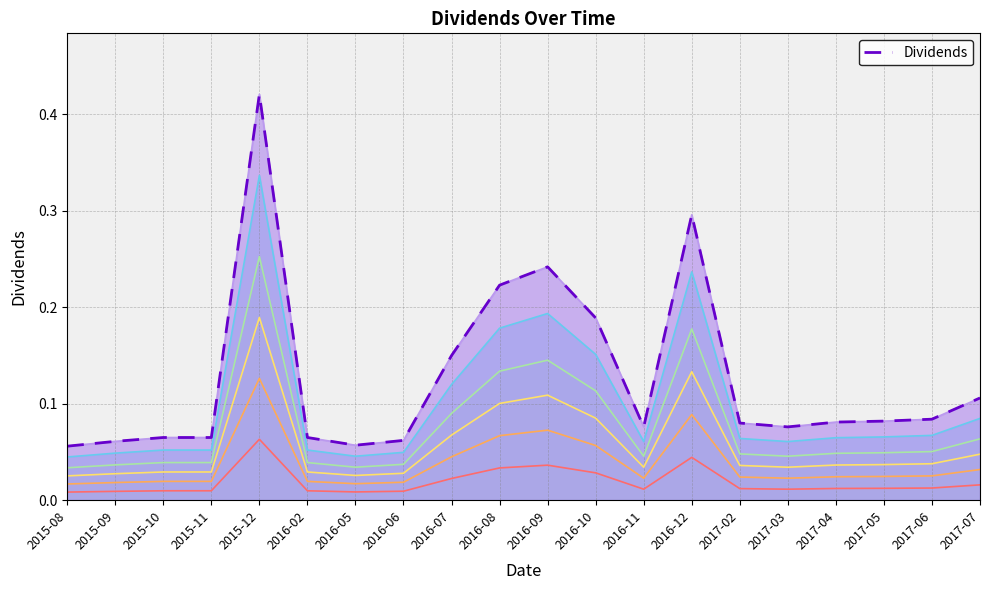

Reading left to right, what are all the values shown in this chart?

0.1	0.1	0.1	0.1	0.4	0.1	0.1	0.1	0.1	0.2	0.2	0.2	0.1	0.3	0.1	0.1	0.1	0.1	0.1	0.1